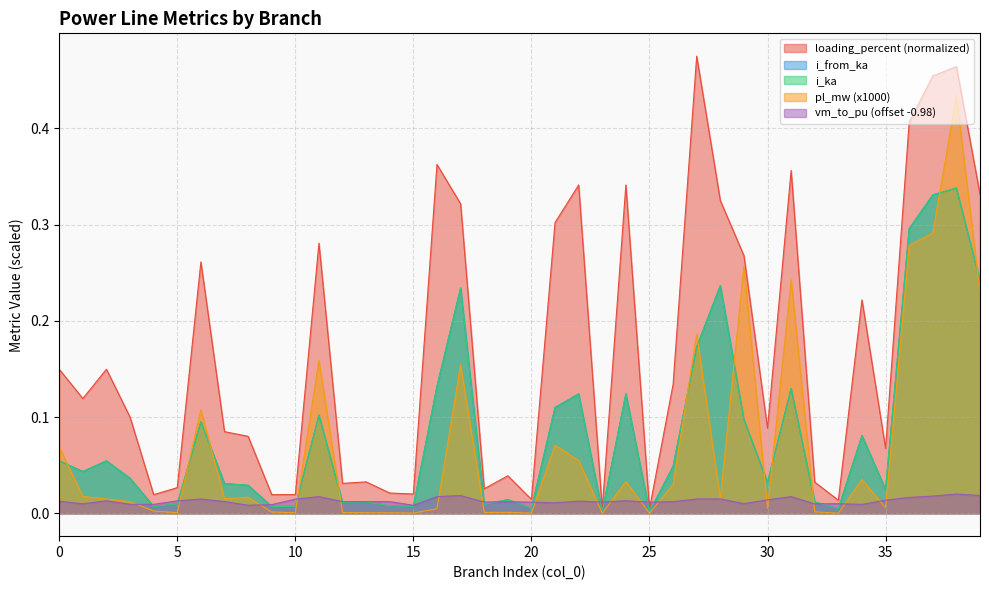

Where do vm_to_pu and pl_mw first cross each other?

3 and 4